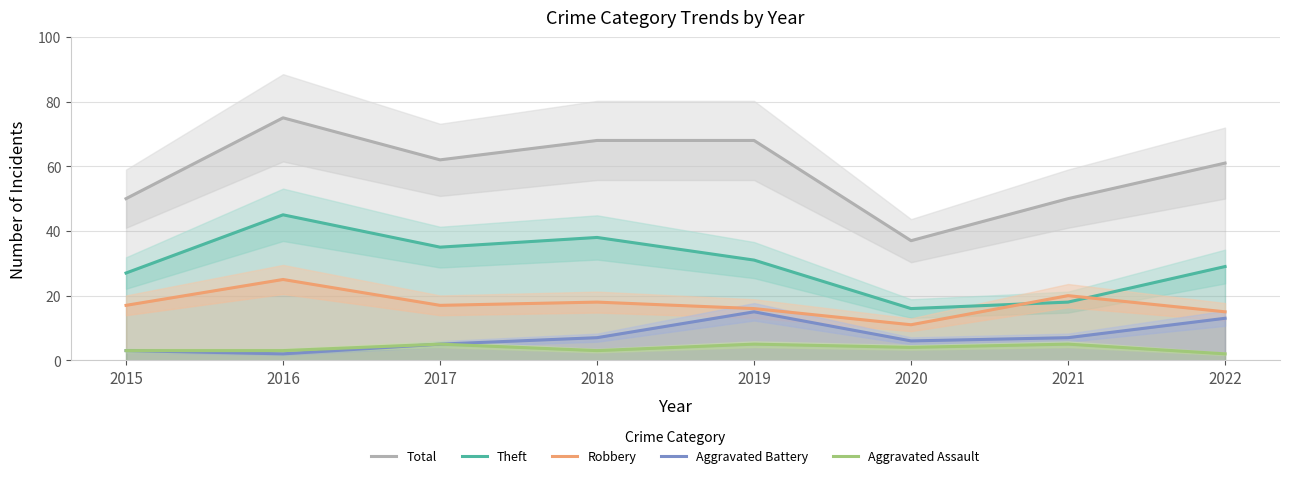

At how many categories does at least one series exceed 58?

5